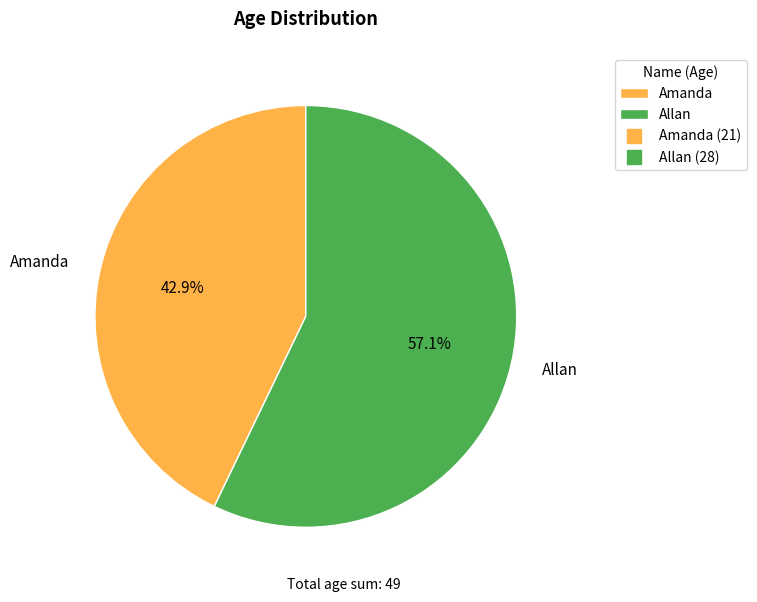

The Allan slice represents 63% of the pie. True or false?

False